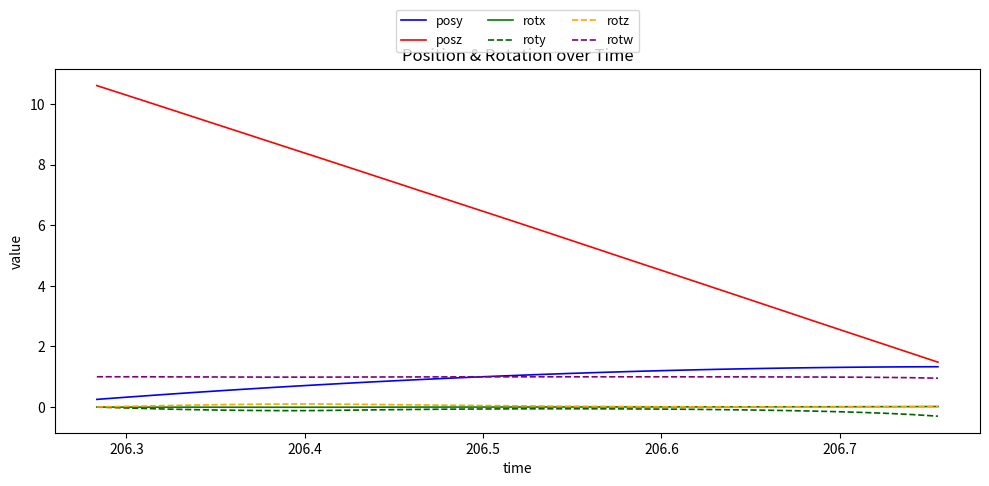

What is the minimum value shown in the chart?

-0.3